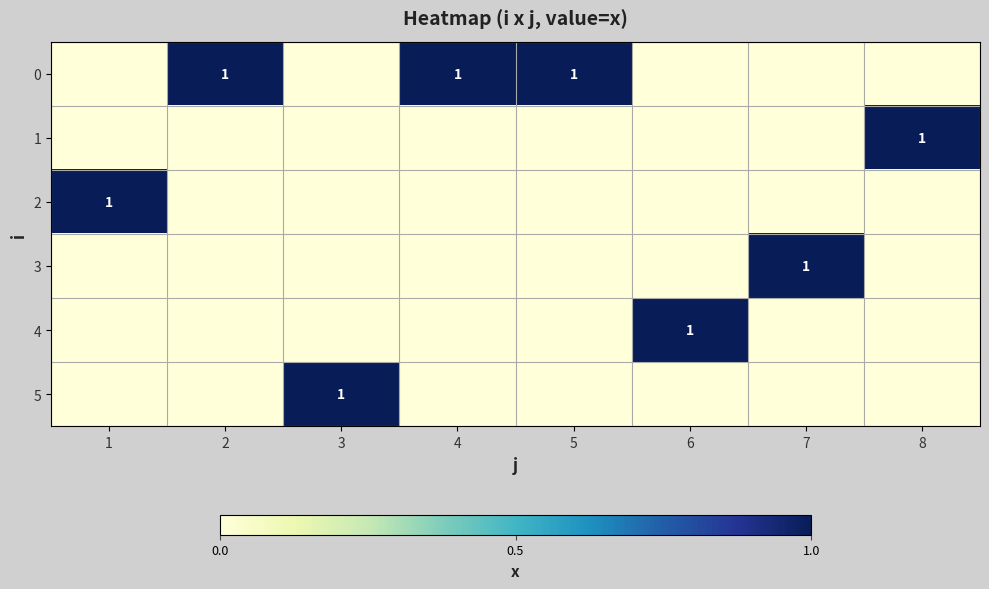

At which category is the sum across all series the highest?

1